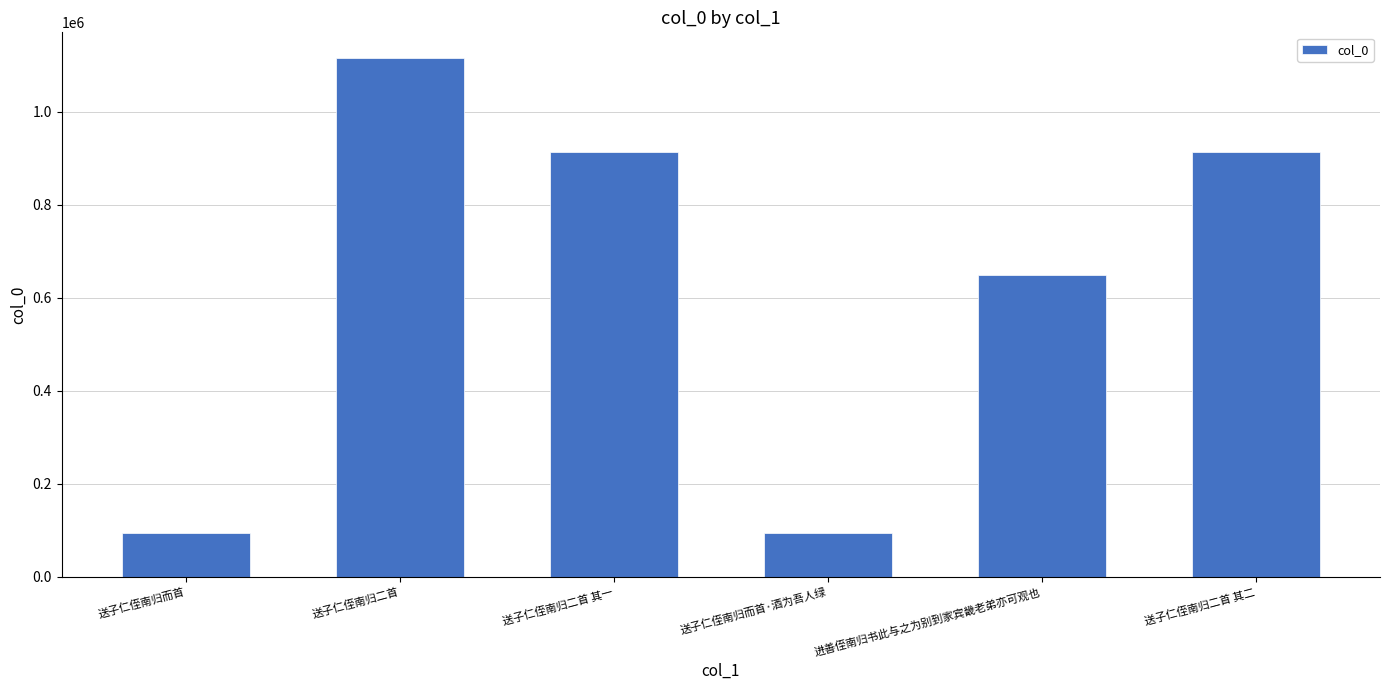

What is the average value?

629882